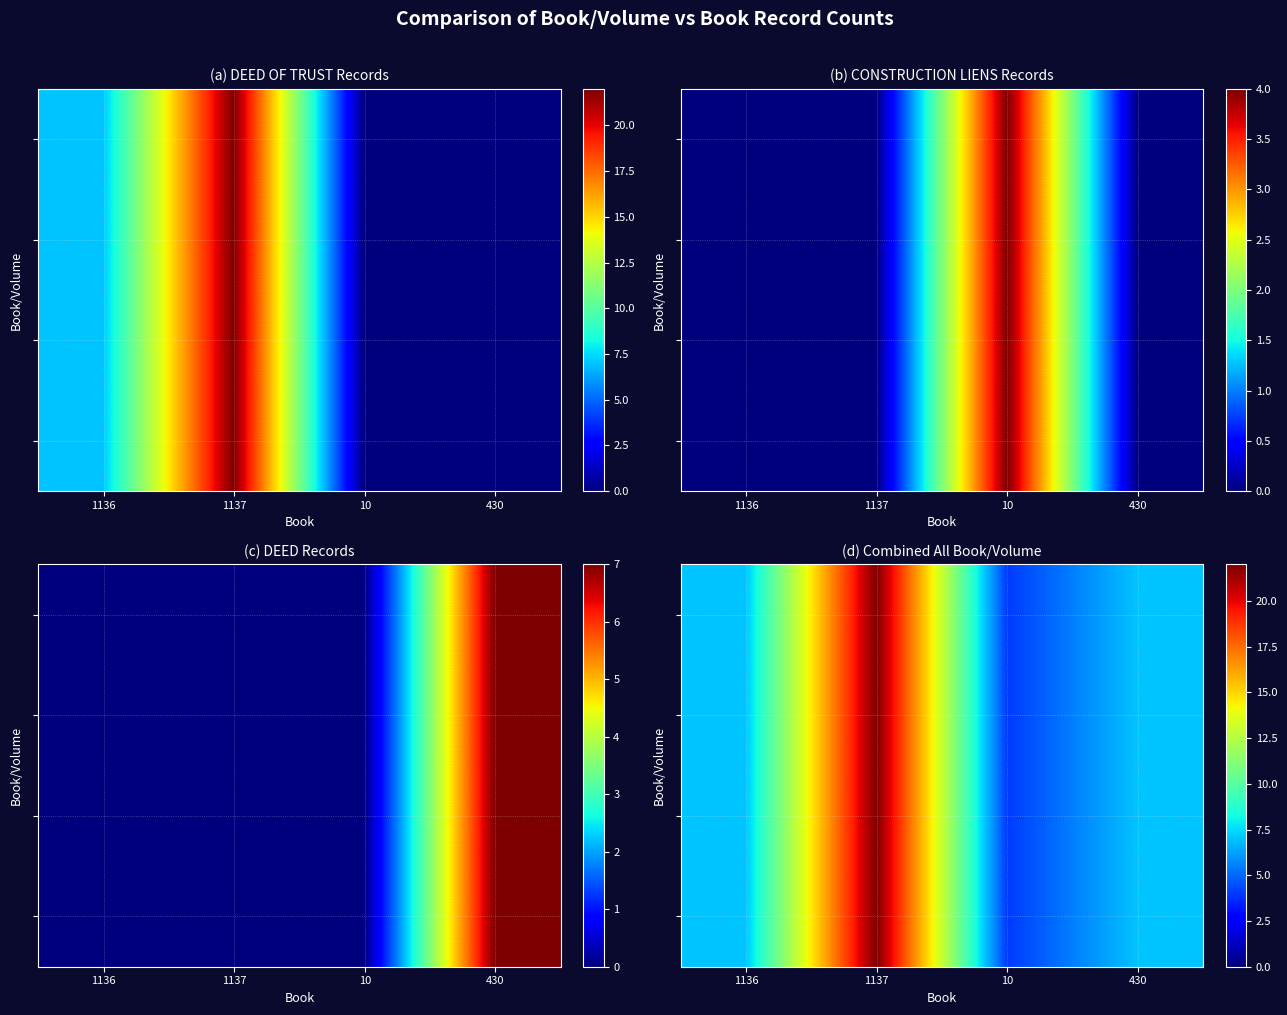

Which category has the lowest value across all series?

10